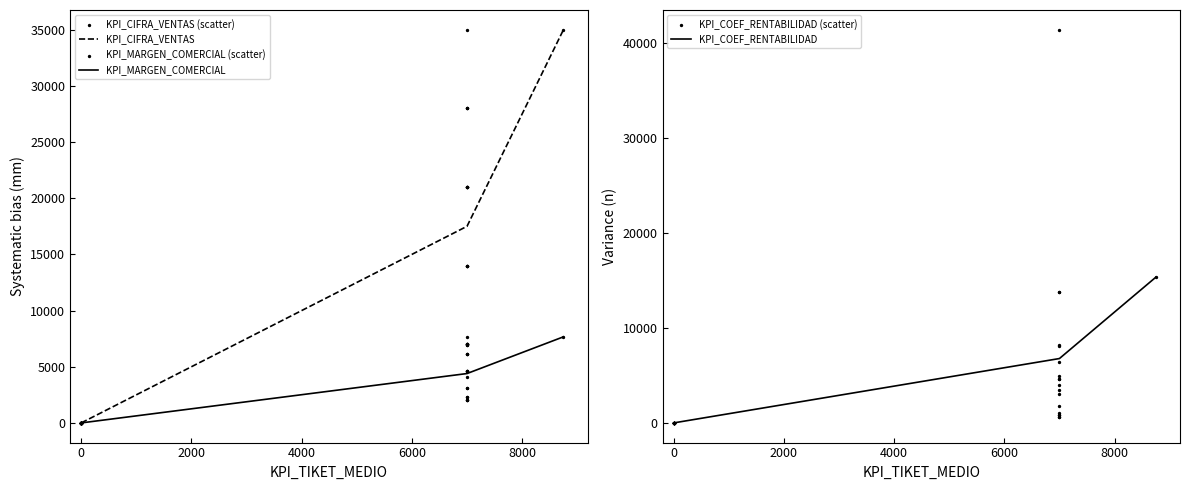

Which series has the widest spread of Y values?

KPI_COEF_RENTABILIDAD